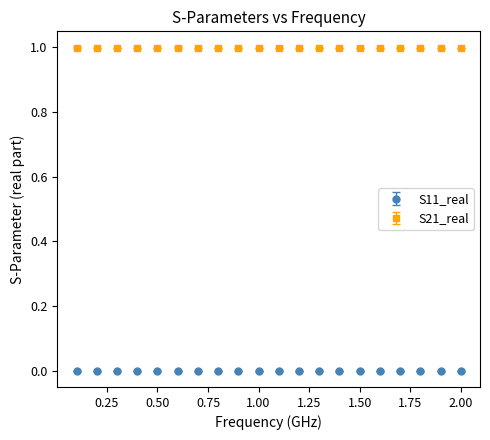

Which series has the largest total across all categories?

S21_real